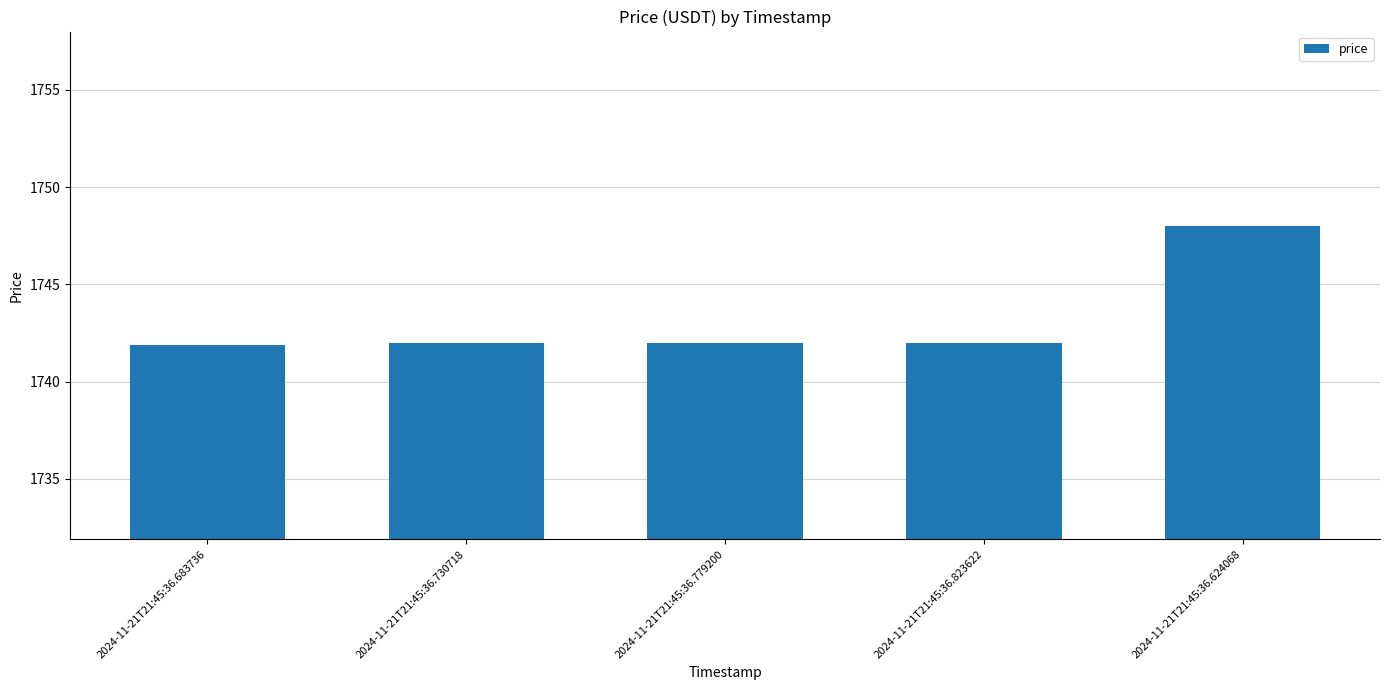

What is the minimum value shown in the chart?

1741.9